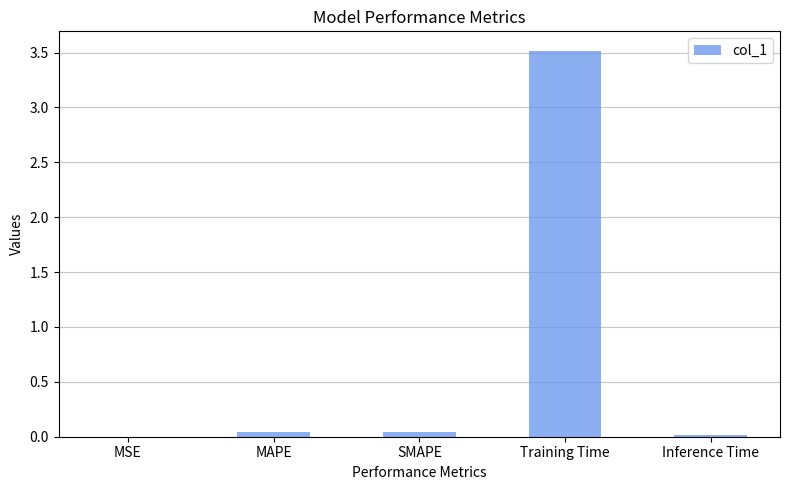

The value at SMAPE is 0.0. True or false?

True